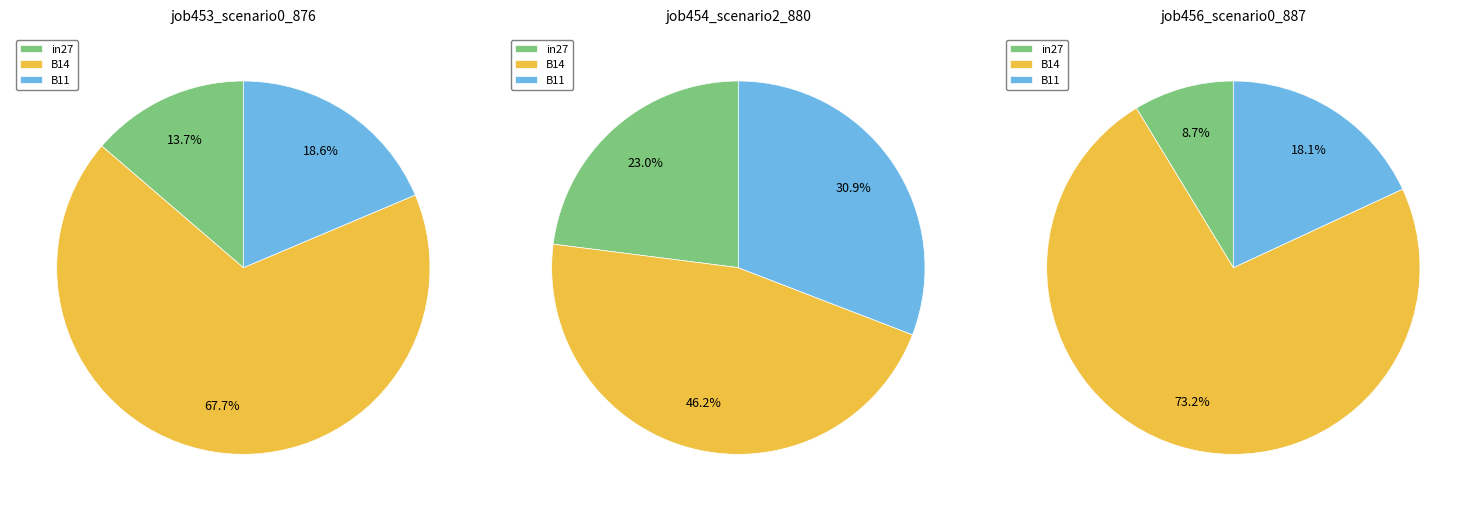

To the nearest percent, what percentage of the pie is B11?

31%